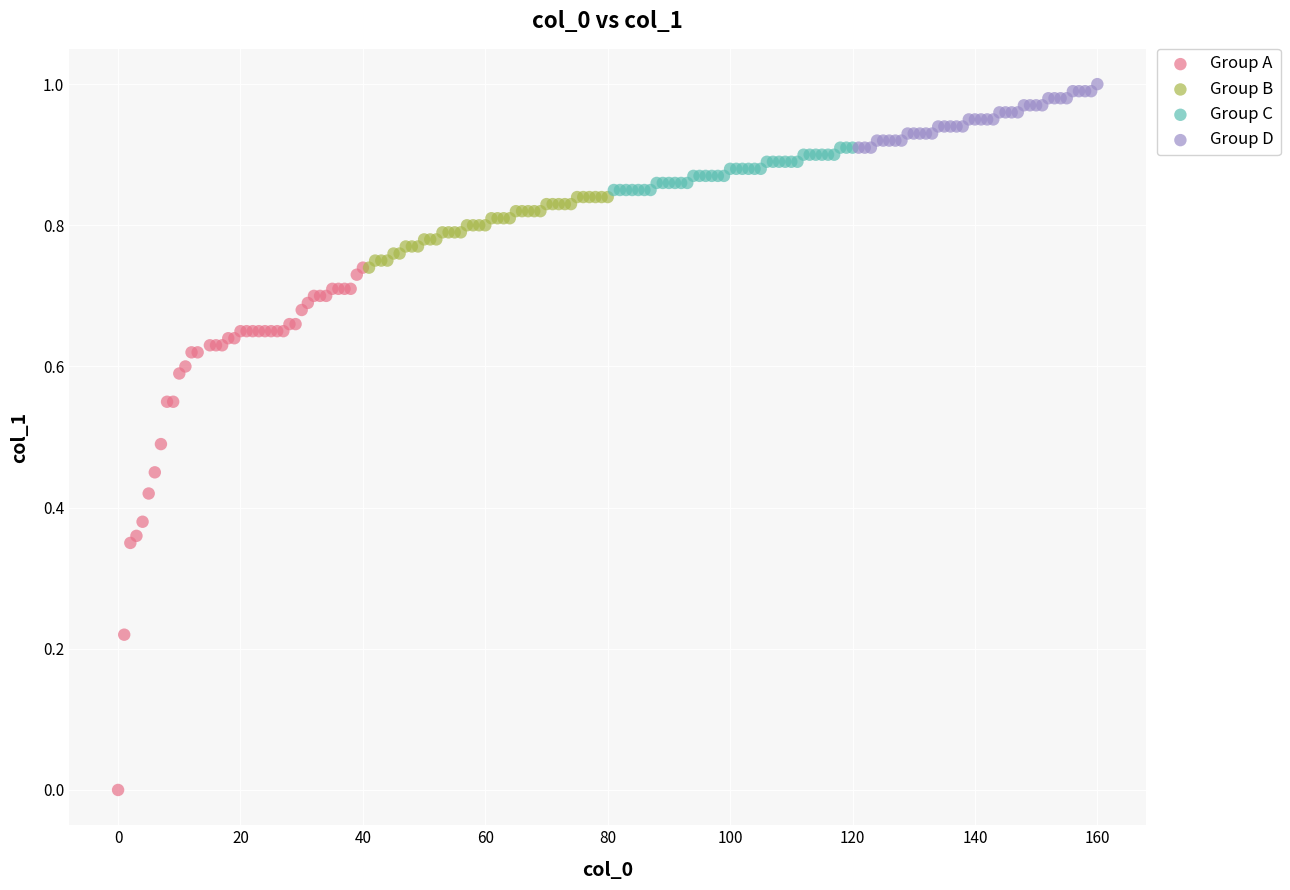

Which series reaches the maximum Y coordinate?

Group D